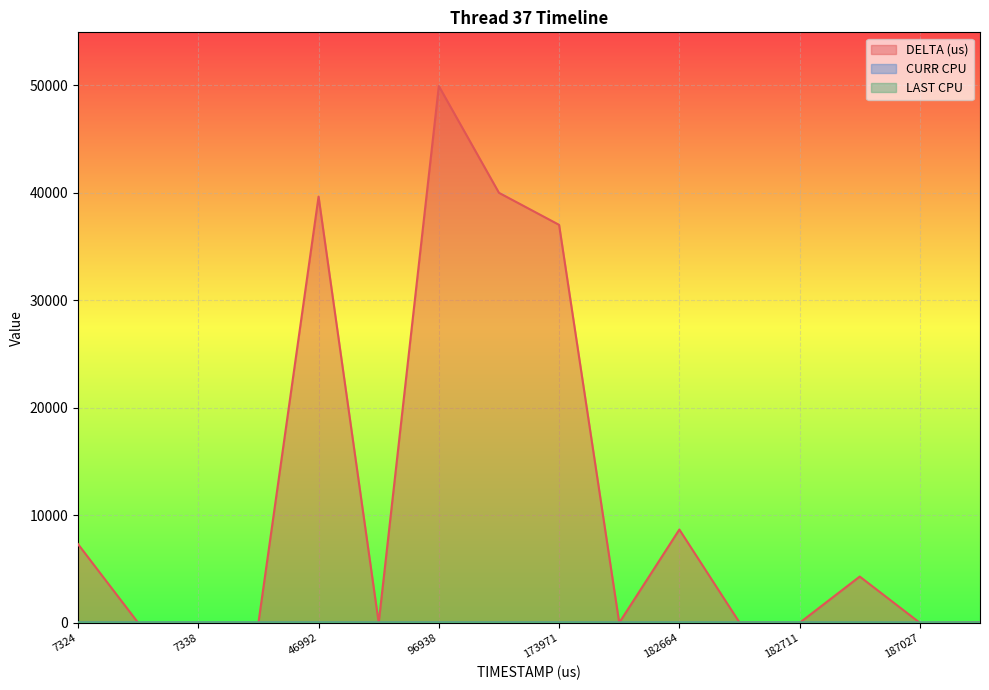

Where do CURR CPU and DELTA (us) first cross each other?

7324 and 7328